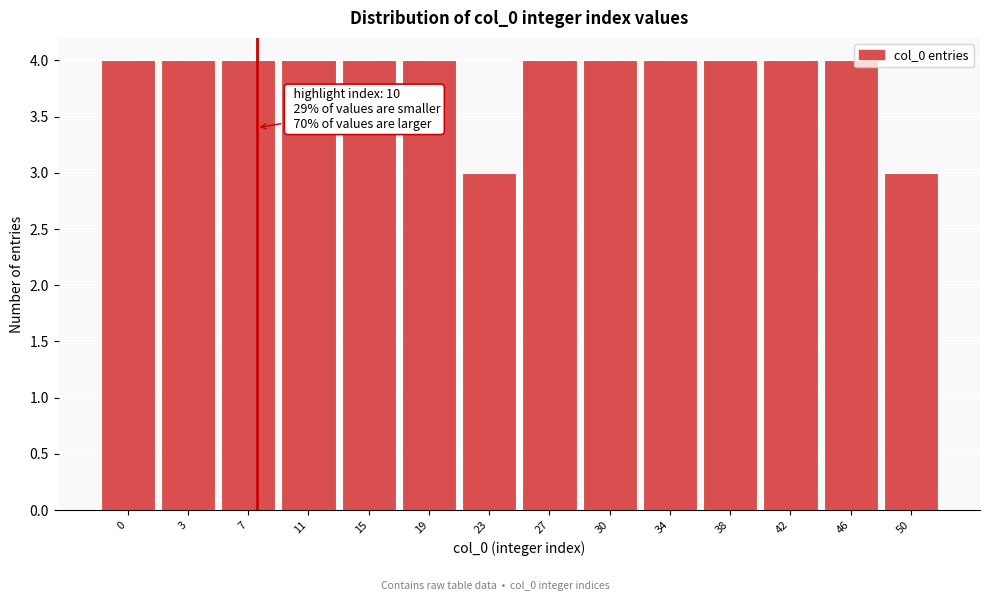

Reading left to right, what are all the values shown in this chart?

4	4	4	4	4	4	3	4	4	4	4	4	4	3